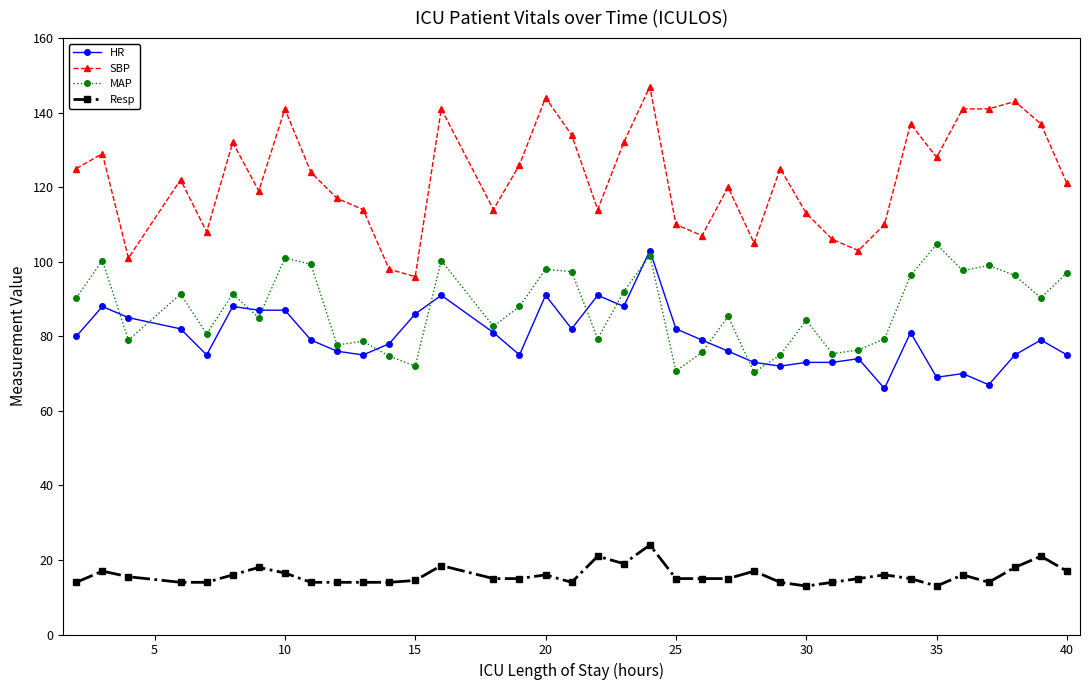

True or false: Resp and MAP intersect in this chart.

False